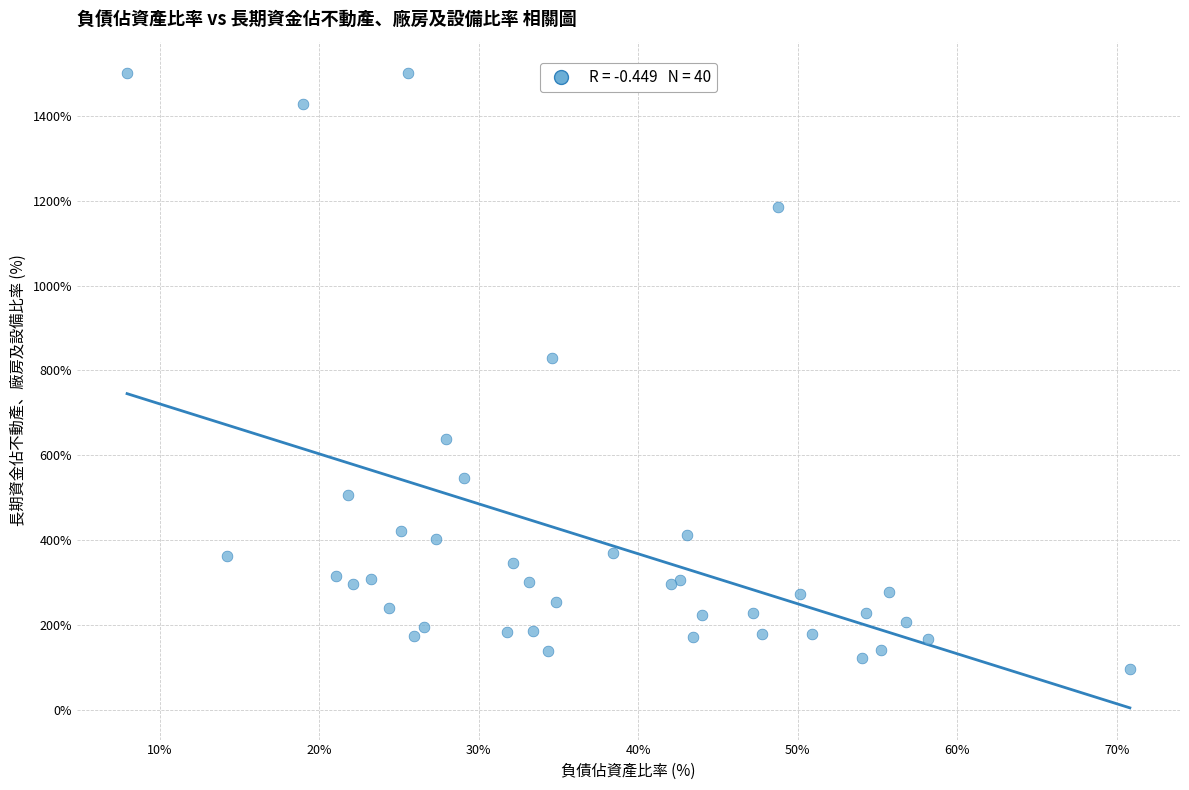

What Y value in the scatter plot is closest to 797?

830.3